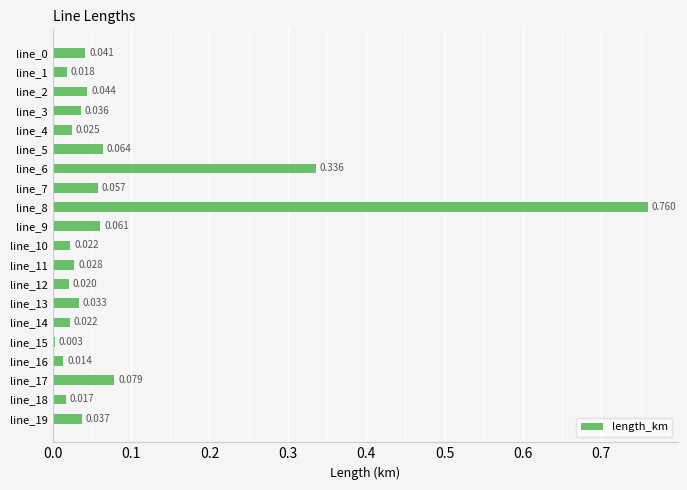

Are the bars horizontal?

Yes